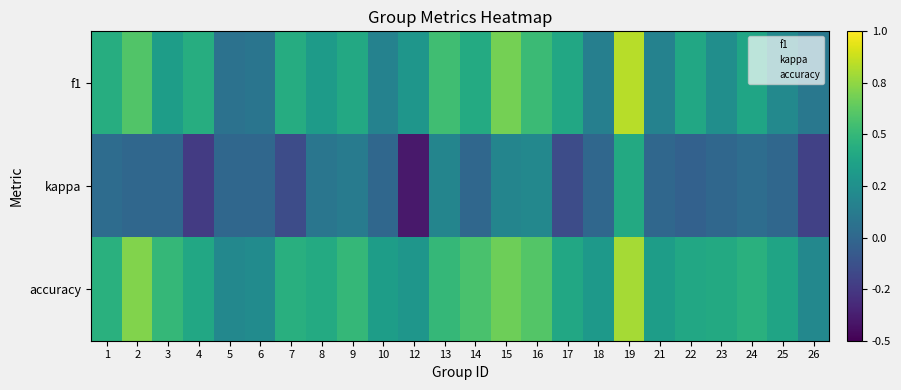

Reading right to left, transcribe all the data shown in this chart.

f1: 26=0.1	25=0.2	24=0.4	23=0.2	22=0.4	21=0.2	19=0.8	18=0.1	17=0.4	16=0.5	15=0.7	14=0.4	13=0.5	12=0.3	10=0.2	9=0.4	8=0.3	7=0.4	6=0.1	5=0.1	4=0.4	3=0.3	2=0.6	1=0.4
kappa: 26=-0.2	25=0.0	24=0.0	23=0.0	22=-0.0	21=0.0	19=0.4	18=0.0	17=-0.2	16=0.2	15=0.2	14=0.0	13=0.2	12=-0.4	10=0.0	9=0.1	8=0.1	7=-0.2	6=0.0	5=0.0	4=-0.2	3=0.0	2=0.0	1=0.0
accuracy: 26=0.2	25=0.4	24=0.5	23=0.4	22=0.4	21=0.3	19=0.8	18=0.3	17=0.4	16=0.6	15=0.7	14=0.6	13=0.5	12=0.3	10=0.3	9=0.5	8=0.4	7=0.4	6=0.2	5=0.2	4=0.4	3=0.5	2=0.7	1=0.5